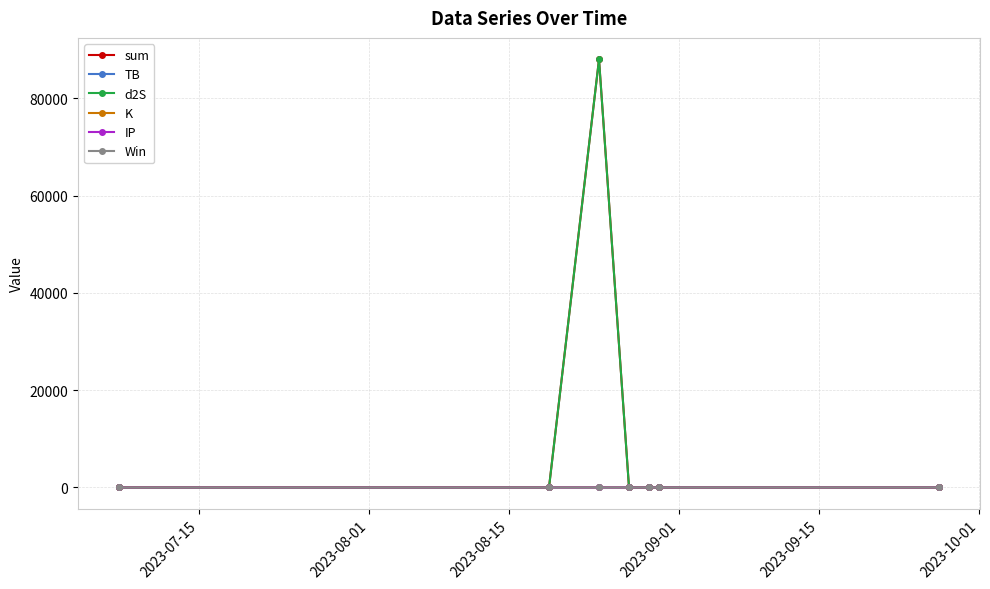

Which series has the widest spread of values?

sum